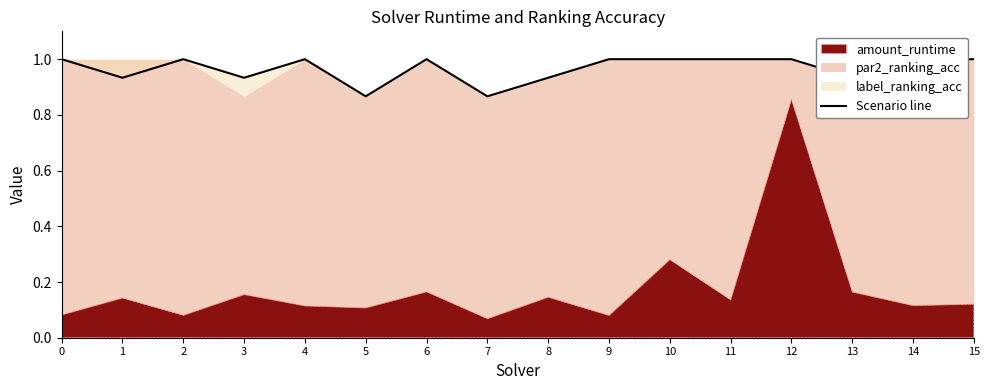

What is the difference between the maximum and second lowest values?

0.1